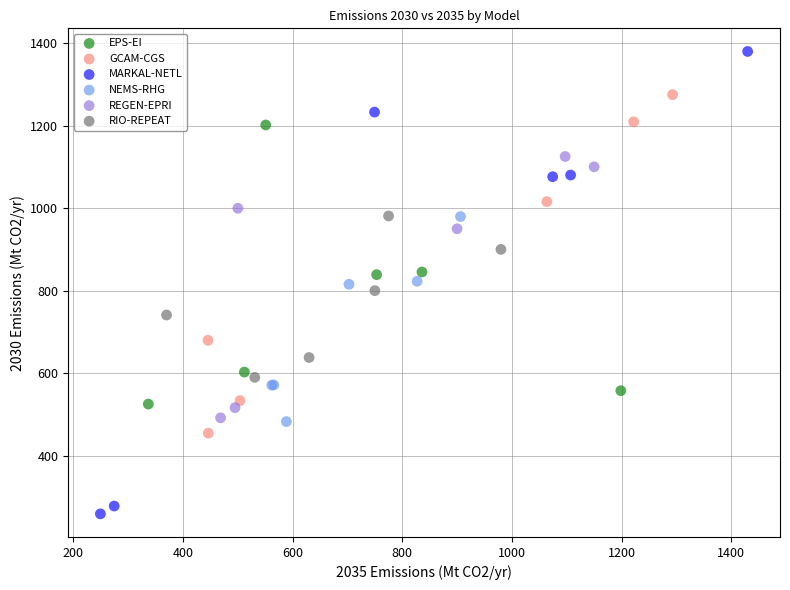

What are all the series names shown in the legend?

EPS-EI, GCAM-CGS, MARKAL-NETL, NEMS-RHG, REGEN-EPRI, RIO-REPEAT